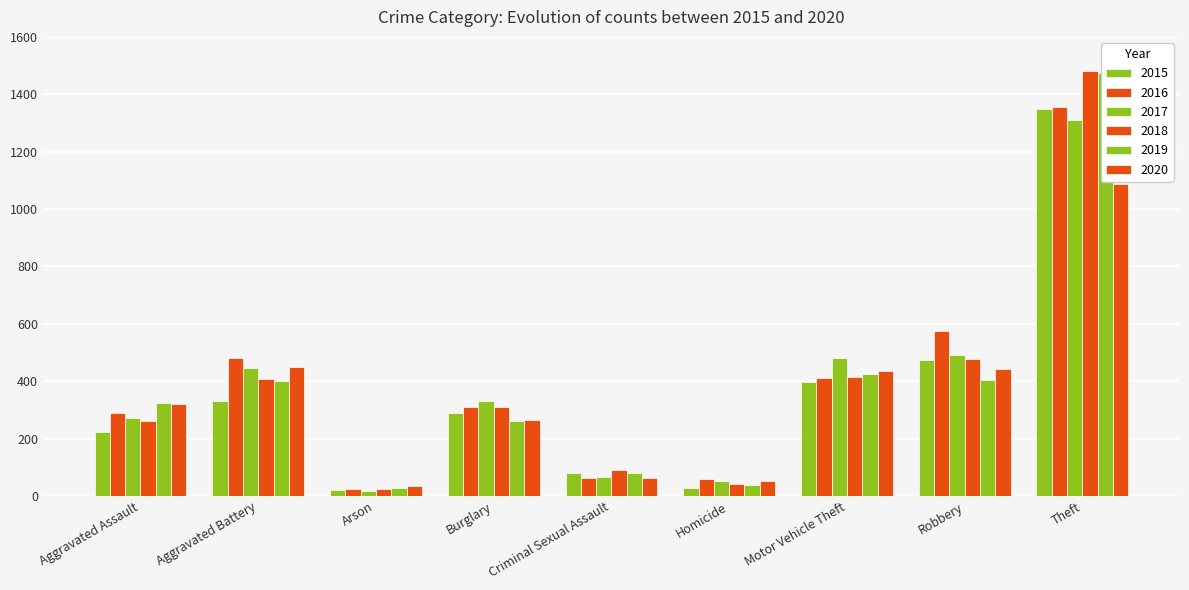

Reading left to right, transcribe all the data shown in this chart.

2015: Aggravated Assault=223	Aggravated Battery=332	Arson=21	Burglary=289	Criminal Sexual Assault=81	Homicide=29	Motor Vehicle Theft=399	Robbery=474	Theft=1348
2016: Aggravated Assault=289	Aggravated Battery=481	Arson=26	Burglary=311	Criminal Sexual Assault=63	Homicide=58	Motor Vehicle Theft=410	Robbery=576	Theft=1356
2017: Aggravated Assault=271	Aggravated Battery=445	Arson=18	Burglary=332	Criminal Sexual Assault=65	Homicide=54	Motor Vehicle Theft=482	Robbery=491	Theft=1311
2018: Aggravated Assault=262	Aggravated Battery=408	Arson=26	Burglary=309	Criminal Sexual Assault=90	Homicide=42	Motor Vehicle Theft=416	Robbery=476	Theft=1481
2019: Aggravated Assault=323	Aggravated Battery=401	Arson=27	Burglary=262	Criminal Sexual Assault=79	Homicide=38	Motor Vehicle Theft=427	Robbery=403	Theft=1473
2020: Aggravated Assault=320	Aggravated Battery=451	Arson=36	Burglary=266	Criminal Sexual Assault=63	Homicide=51	Motor Vehicle Theft=436	Robbery=442	Theft=1087